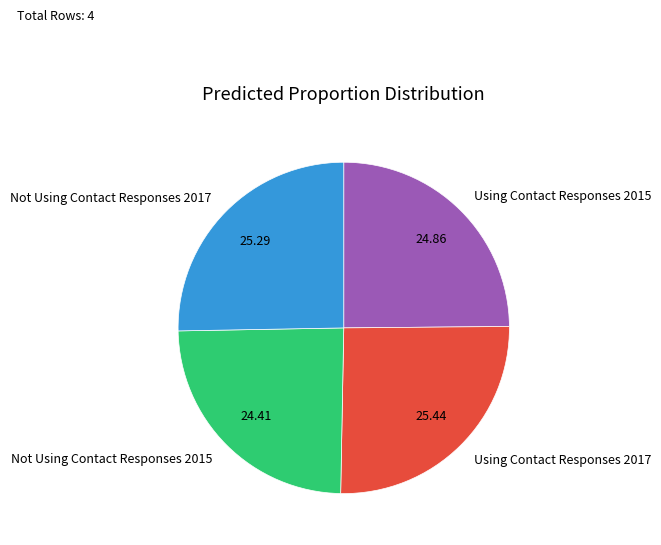

Between Using Contact Responses 2015 and Using Contact Responses 2017, which is larger?

Using Contact Responses 2017